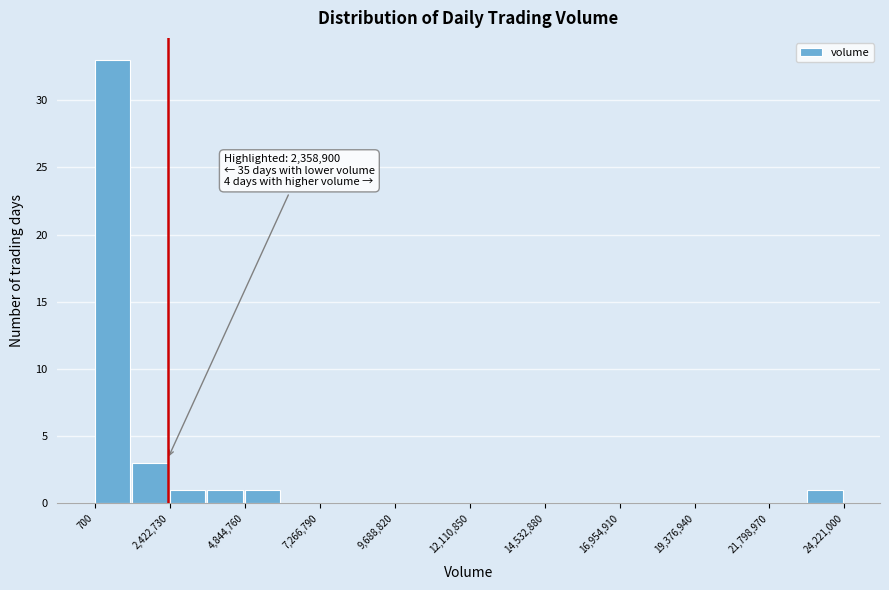

Read against the x-axis, roughly where is the centre of the tallest bar?

500000